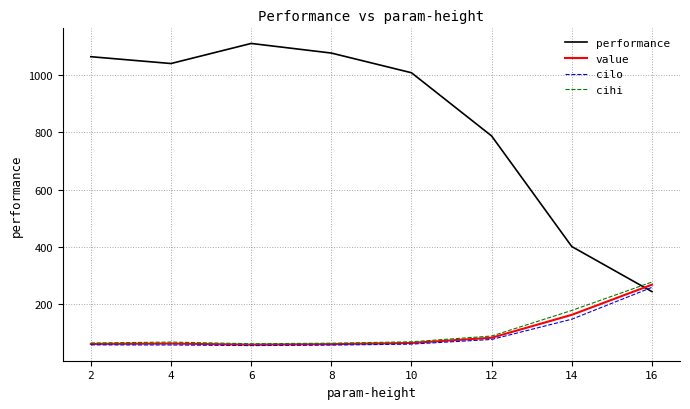

How many distinct data groups are displayed?

4